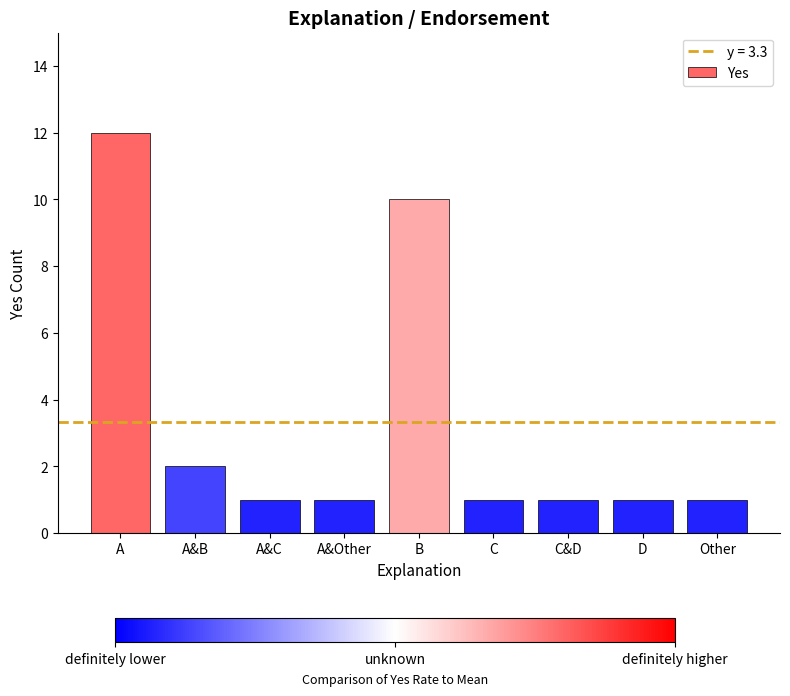

What is the difference between the values at C&D and A&B?

1